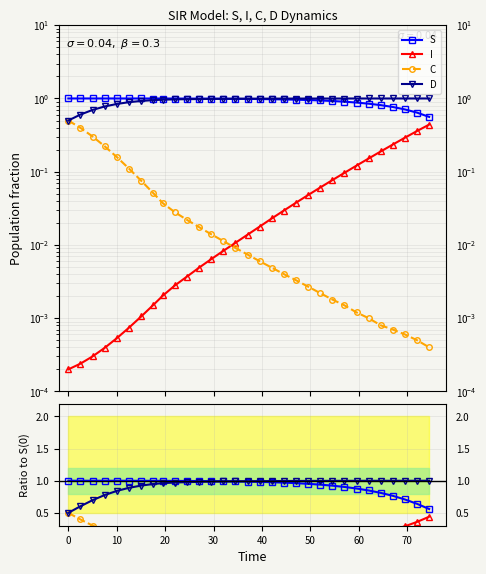

True or false: I has a value of 0.6 at 149.

False